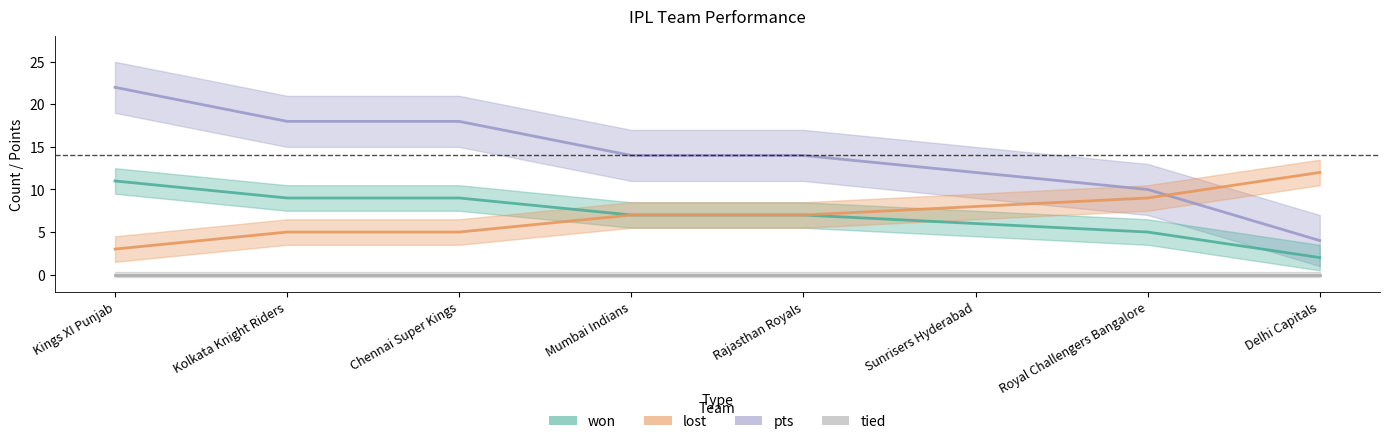

What is the difference between the maximum and minimum values in the pts series?

9